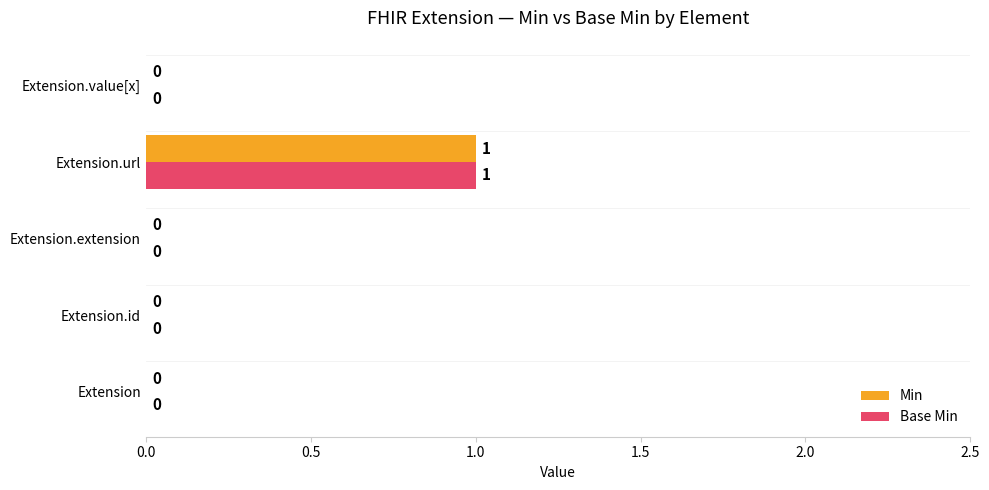

At which category is the sum across all series the highest?

Extension.url